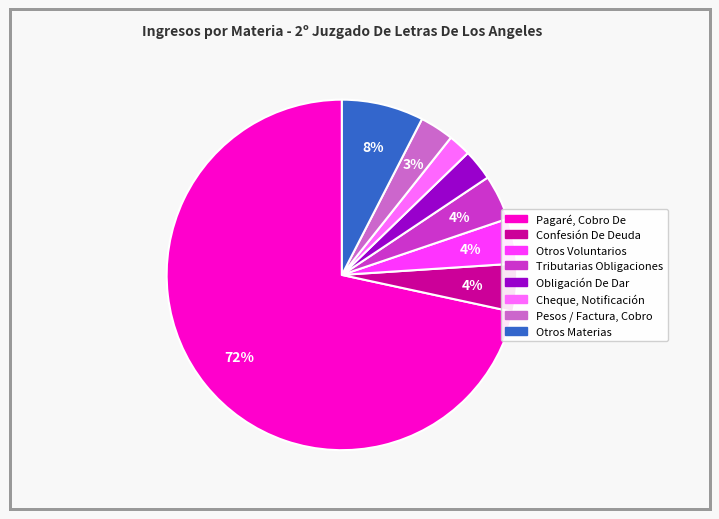

To the nearest percent, what is the average slice percentage?

12%